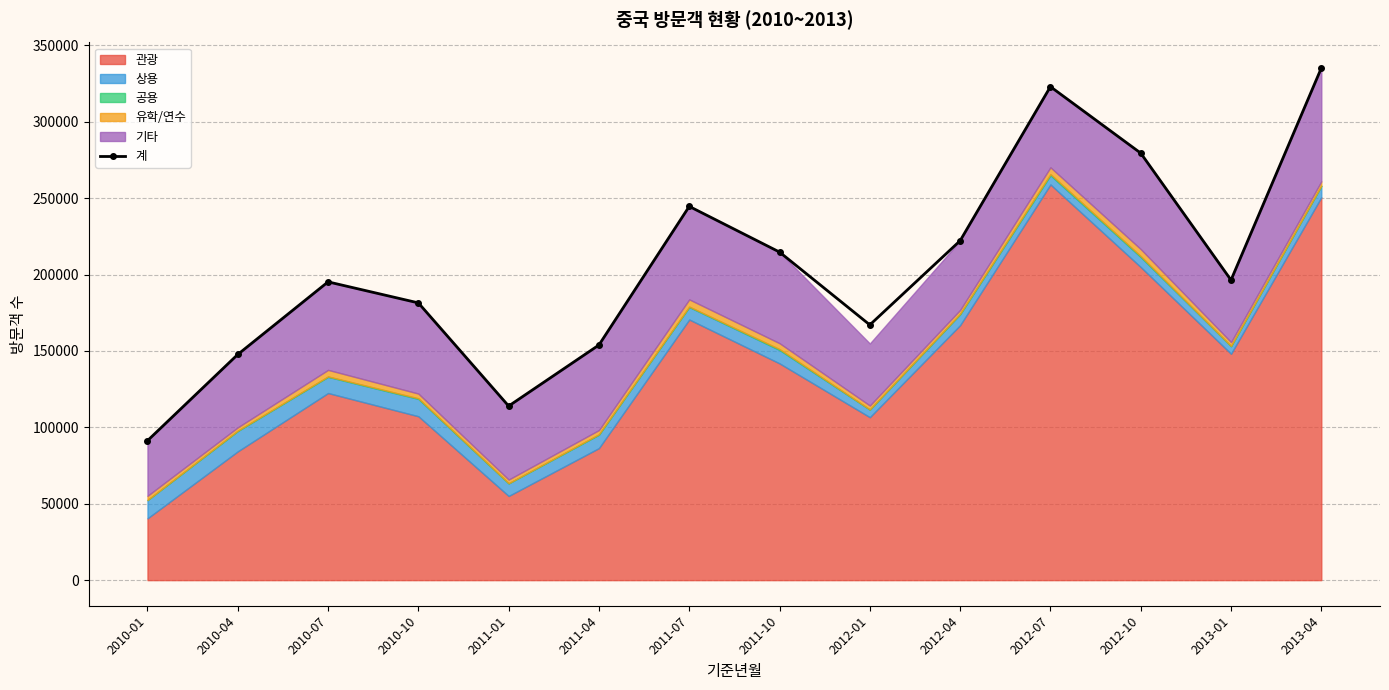

The value at 2010-01 is 54505. True or false?

False